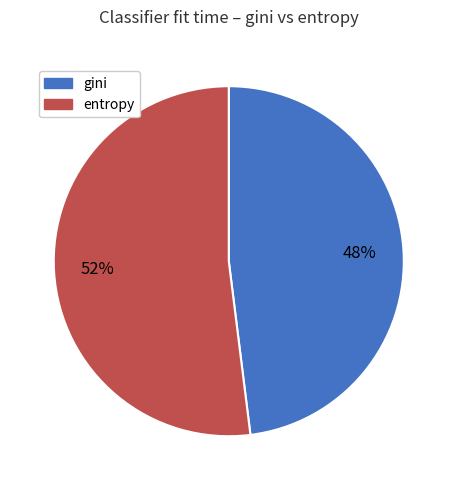

To the nearest percent, what is the average slice percentage?

50%